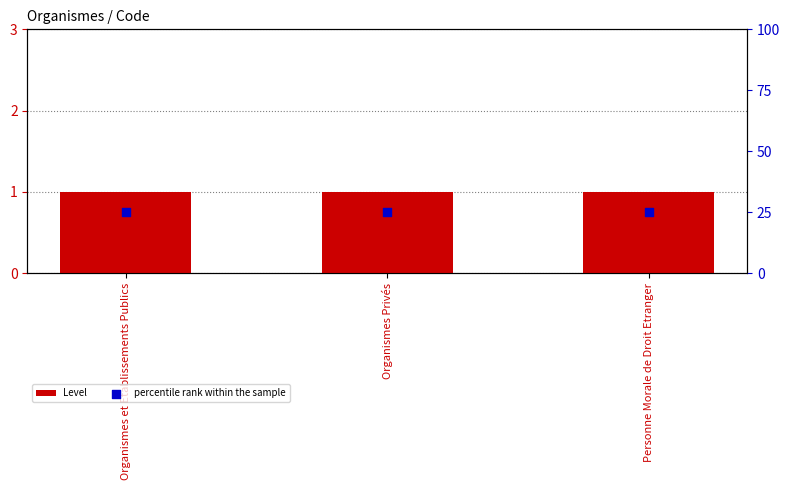

Which series has the largest total across all categories?

percentile rank within the sample